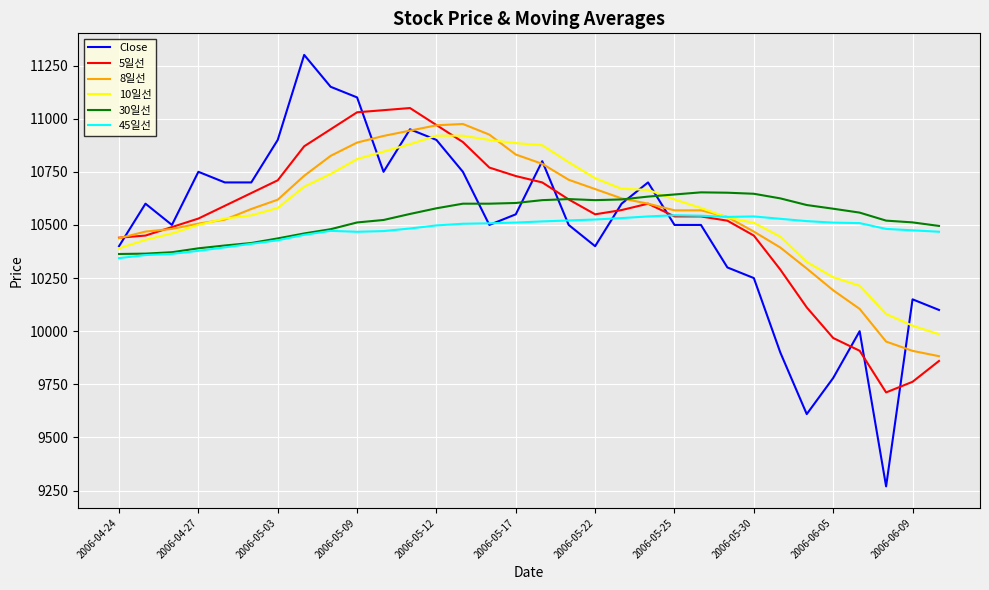

Which series has the widest spread of values?

Close